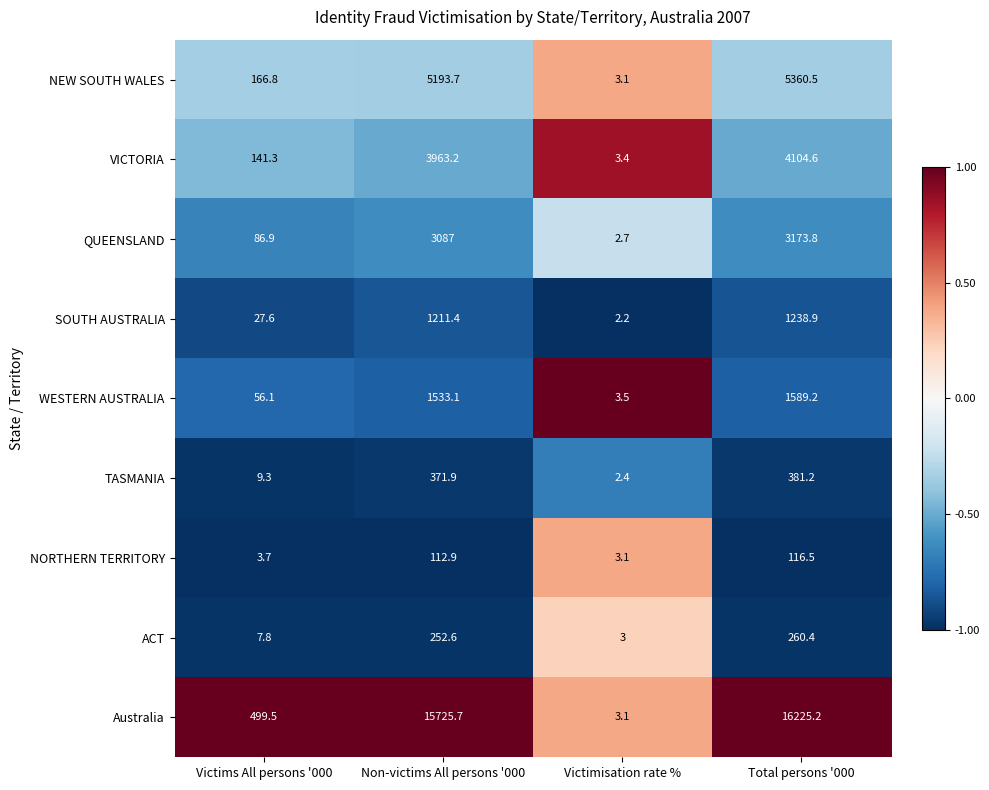

Which series has the largest range (max minus min)?

Australia